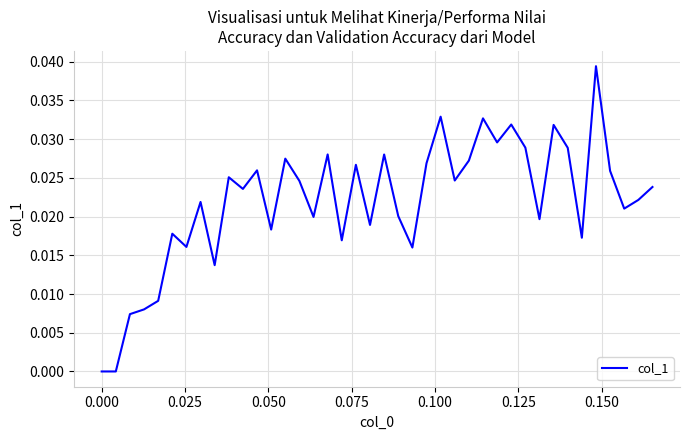

Does the chart have visible grid lines?

Yes